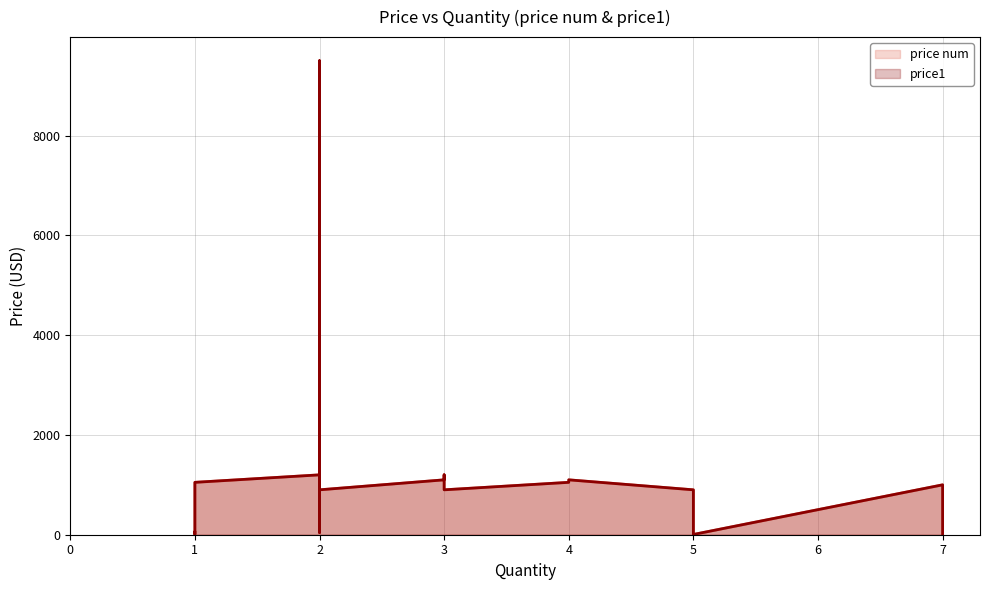

How many interior local peaks does the price1 series have?

5